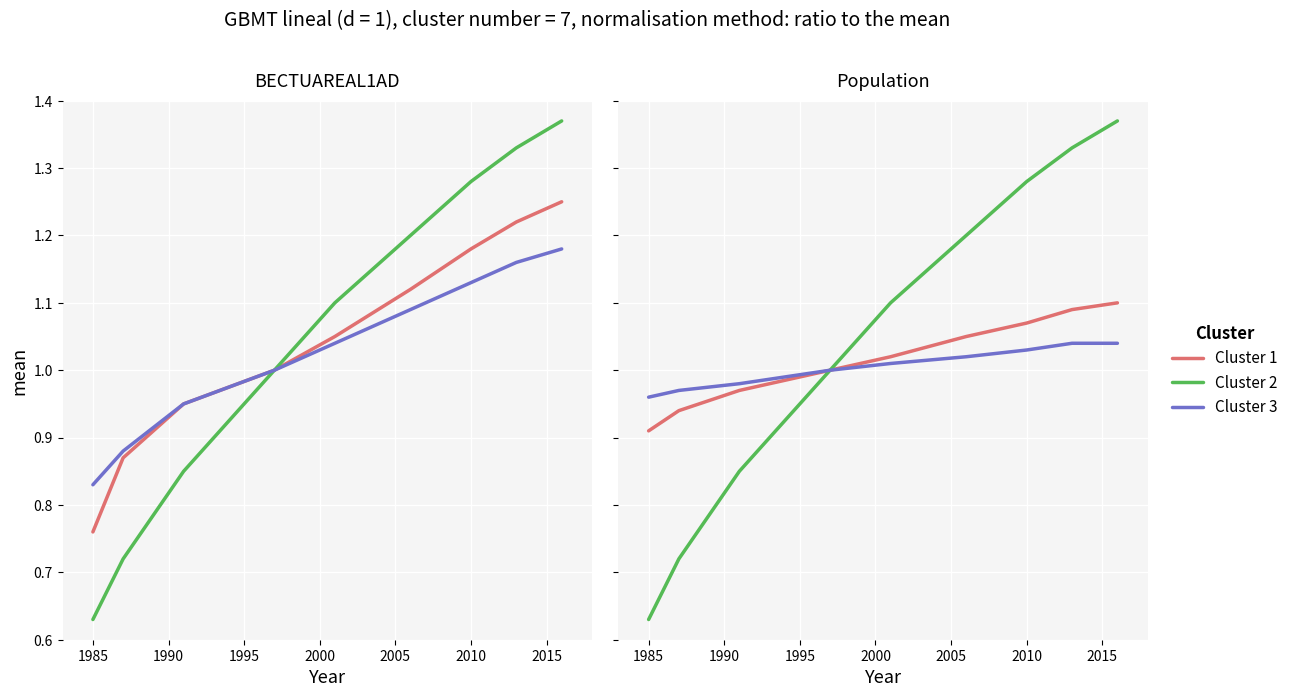

What is the label of the 1st point from the left?

1985